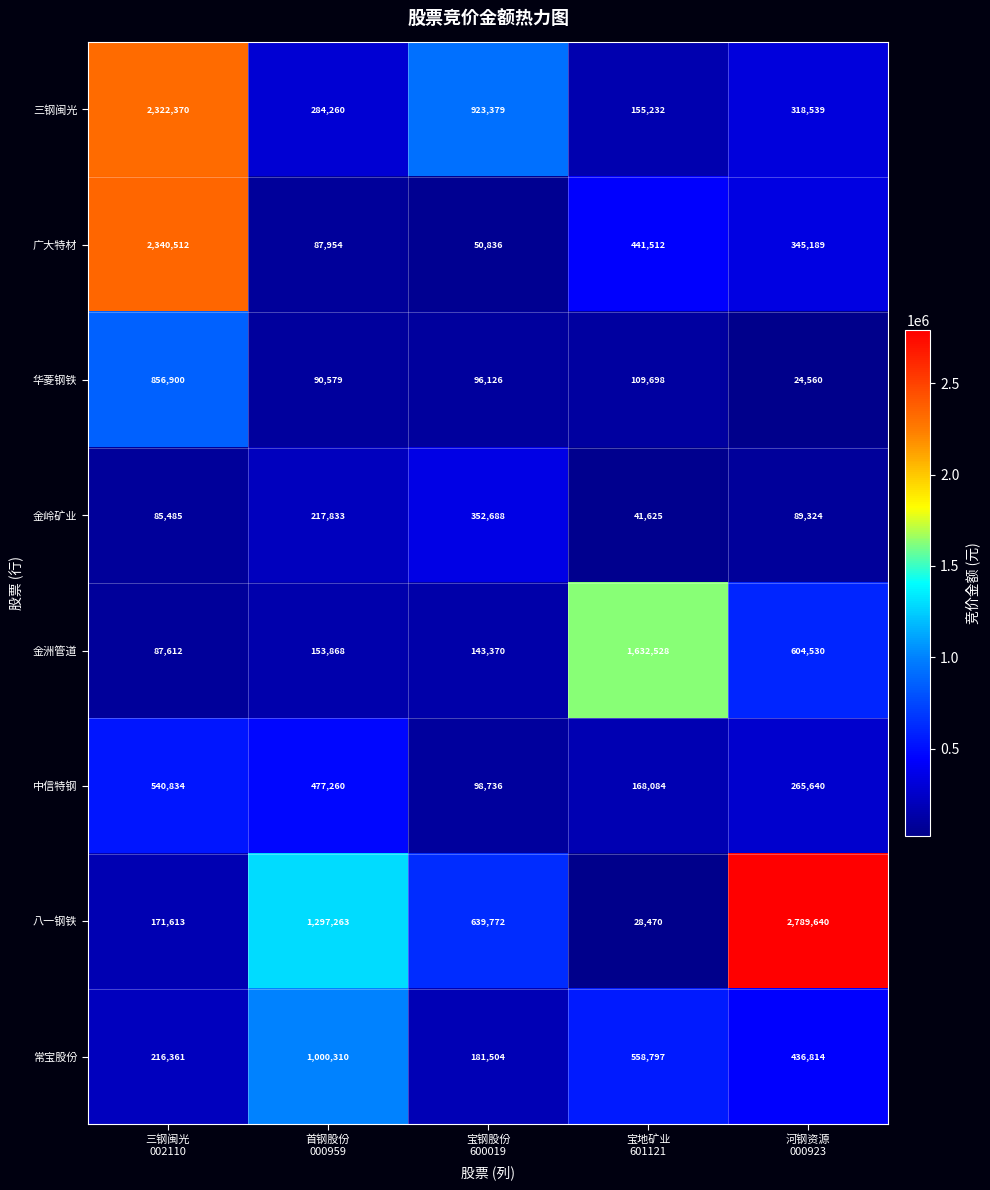

Which series has the largest total across all categories?

八一钢铁